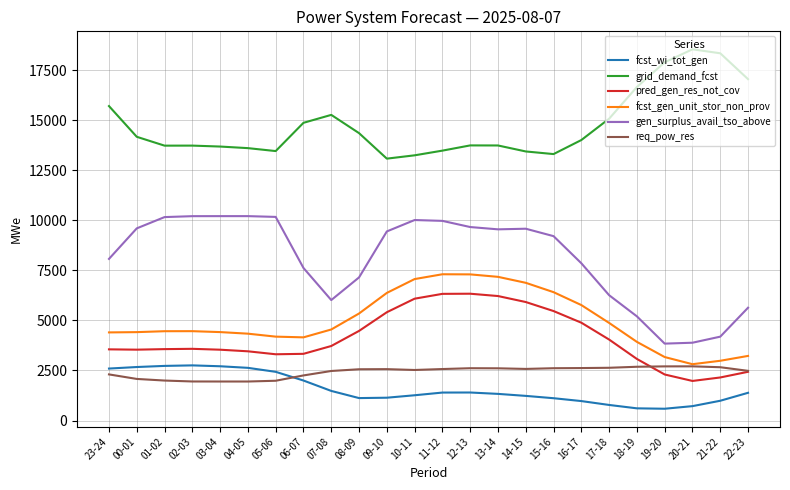

True or false: pred_gen_res_not_cov and gen_surplus_avail_tso_above cross at least once.

False